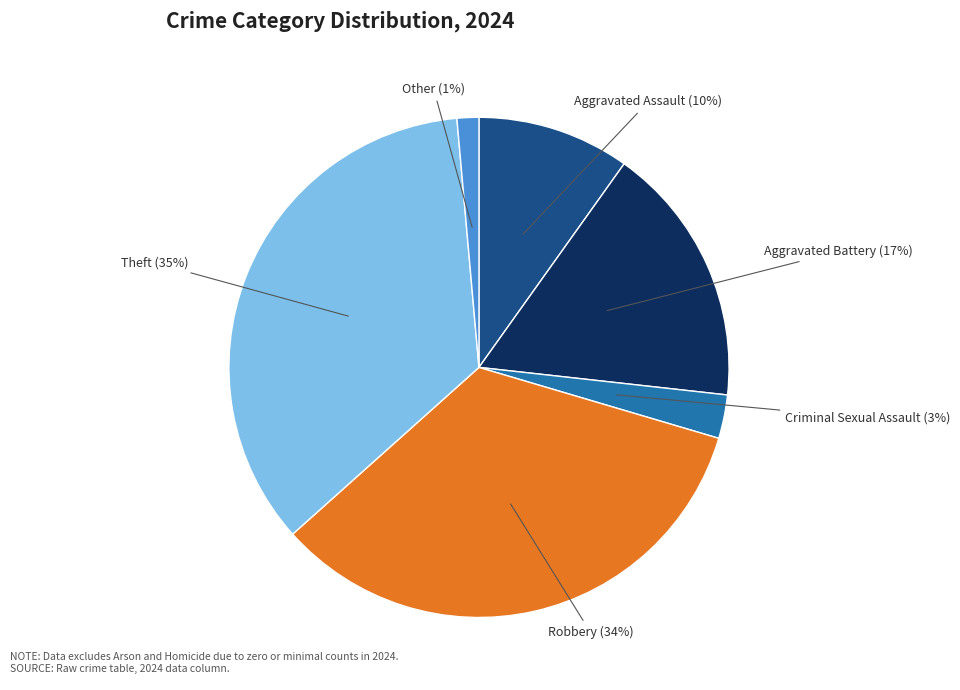

Is there a majority slice in this chart?

No